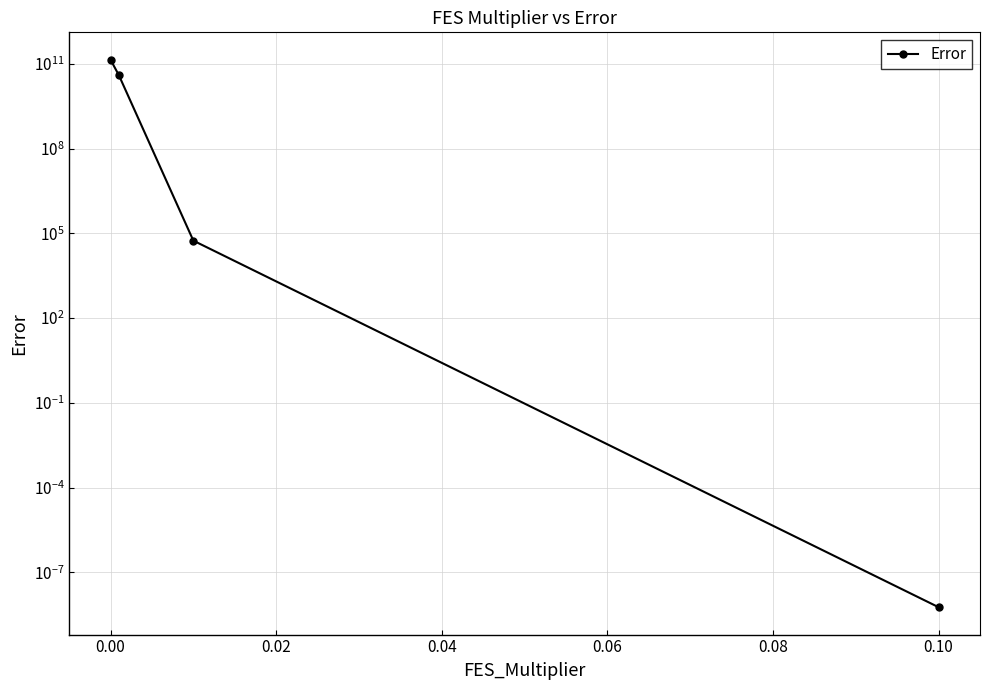

What is the sum of the values at 0.02 and 0.04?

55010.4